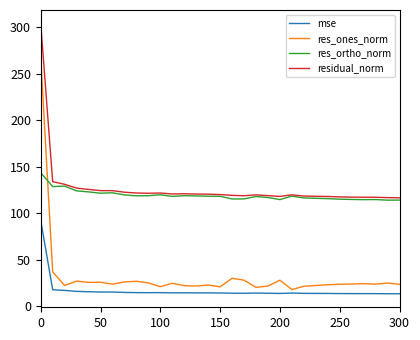

How many intersections are there between res_ortho_norm and res_ones_norm?

1